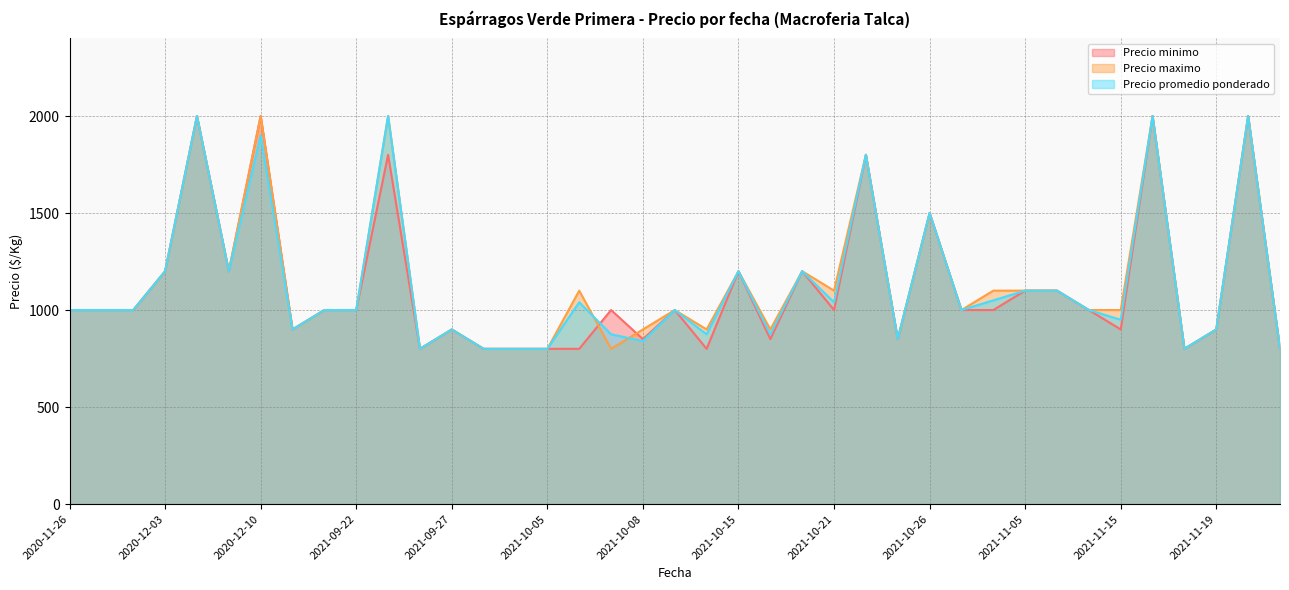

What is the sum of the Precio maximo values at 2021-11-15 and 2021-11-08?

2100